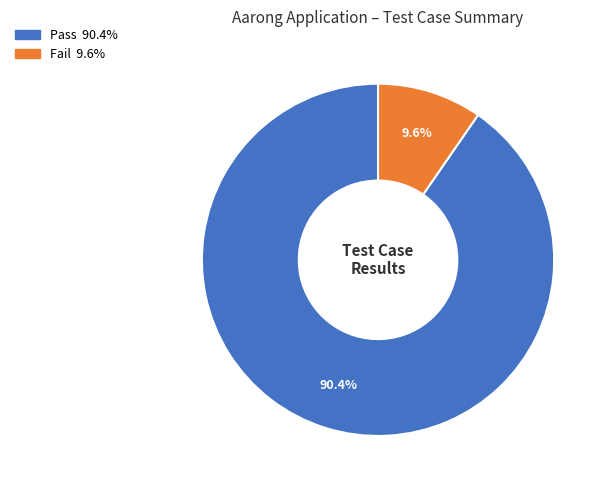

How many slices are in this pie chart?

2